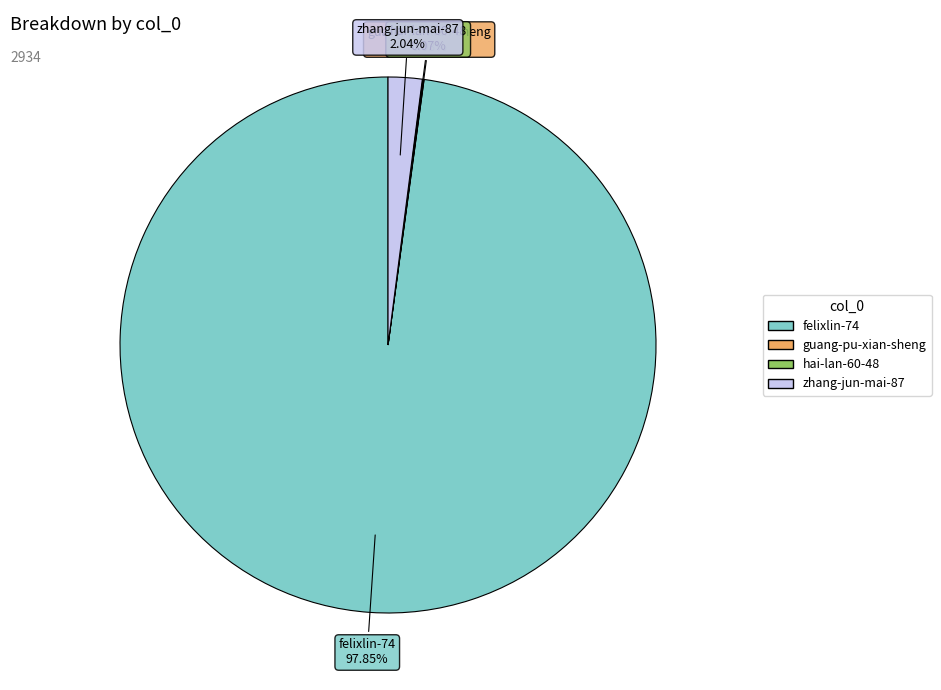

Is felixlin-74 the majority of the pie?

Yes